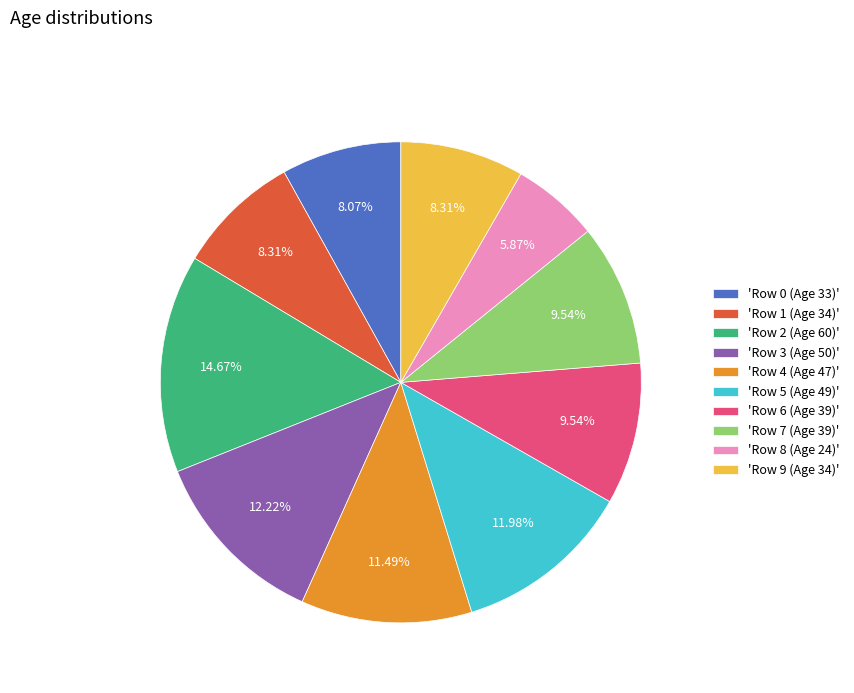

What is the ratio of the value at 'Row 0 (Age 33)' to the value at 'Row 1 (Age 34)'?

1.0